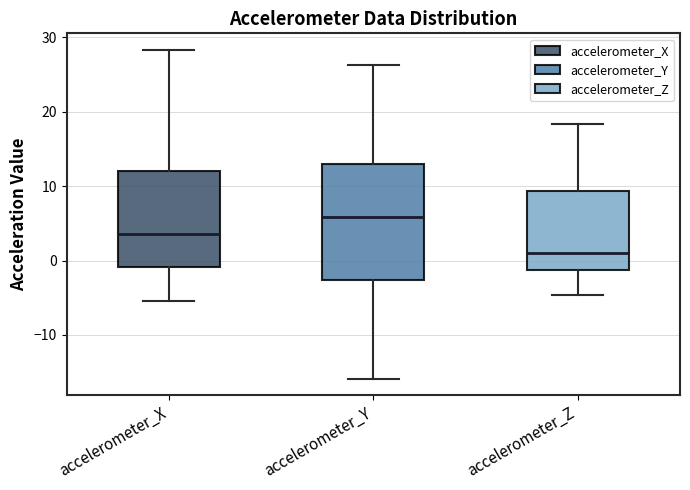

Where does the upper whisker of the box for accelerometer_Y end on the y-axis? The values are not printed on the chart, so give them approximately, as read against the axis.

26